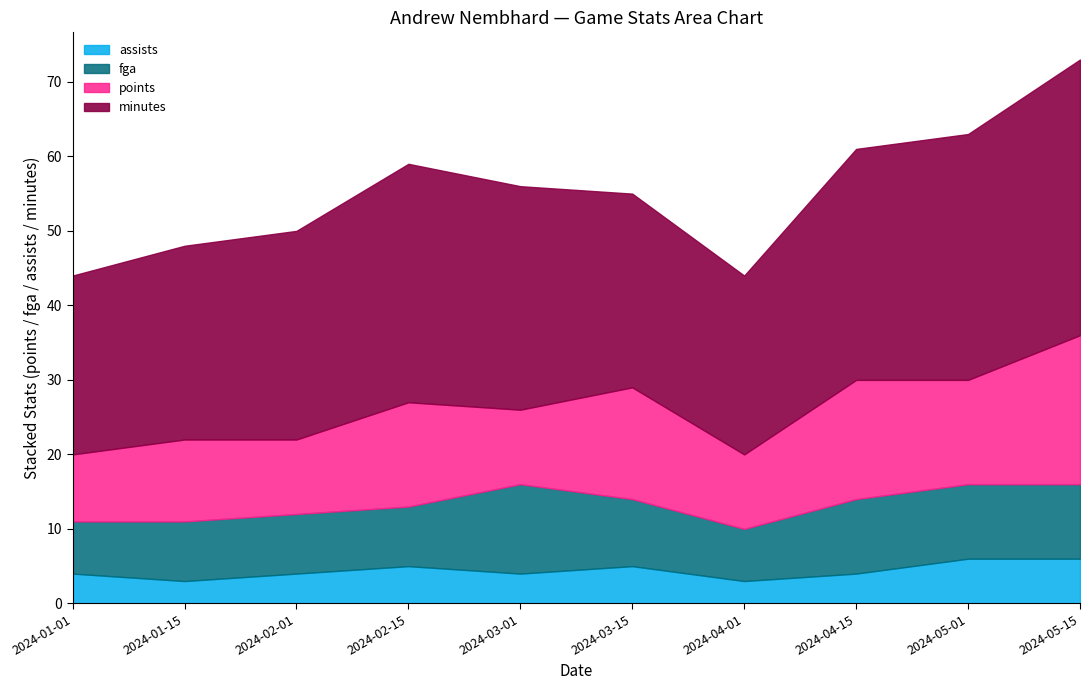

True or false: minutes and fga cross at least once.

False